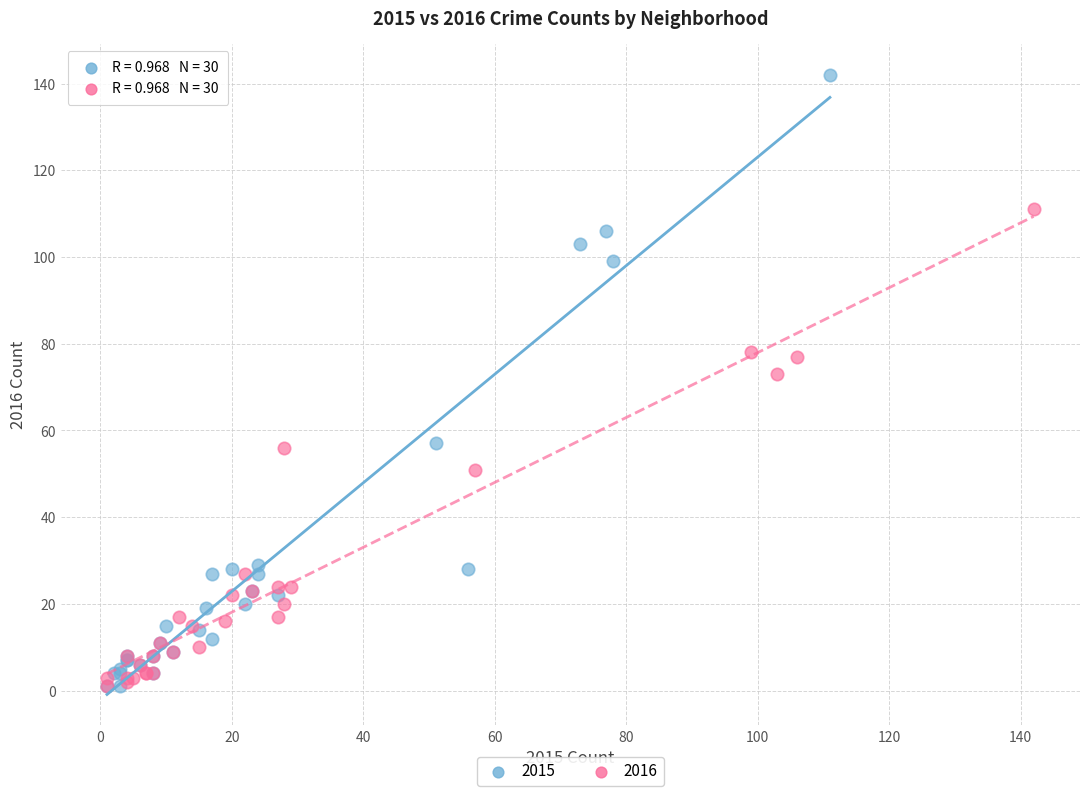

What are all the series names shown in the legend?

2015, 2016